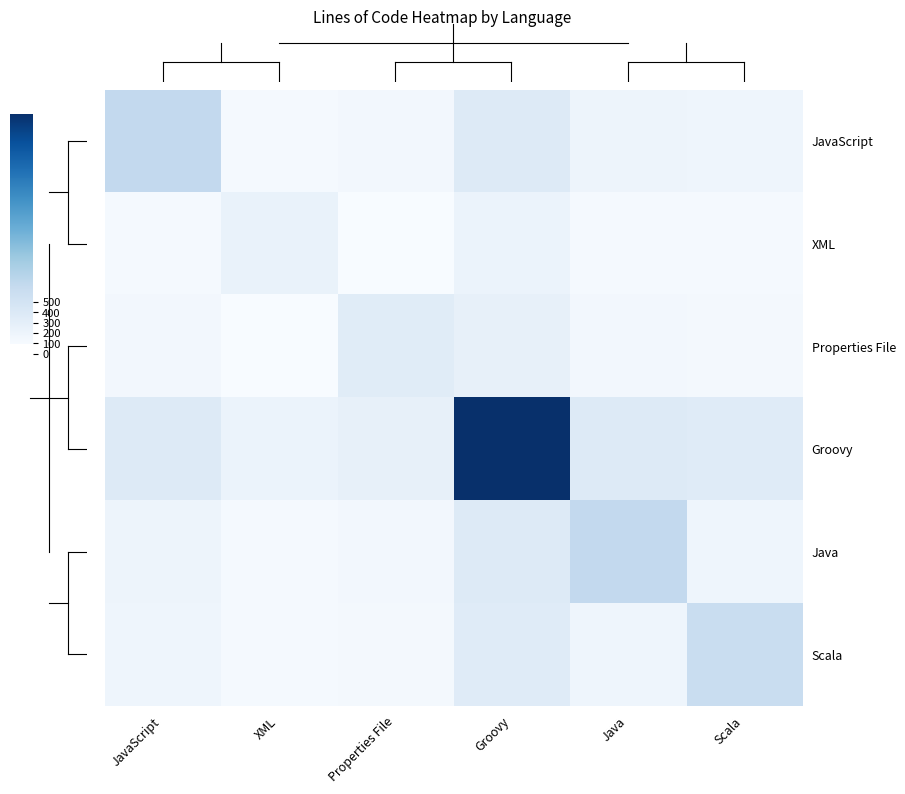

Which has a higher value, Groovy or JavaScript?

JavaScript